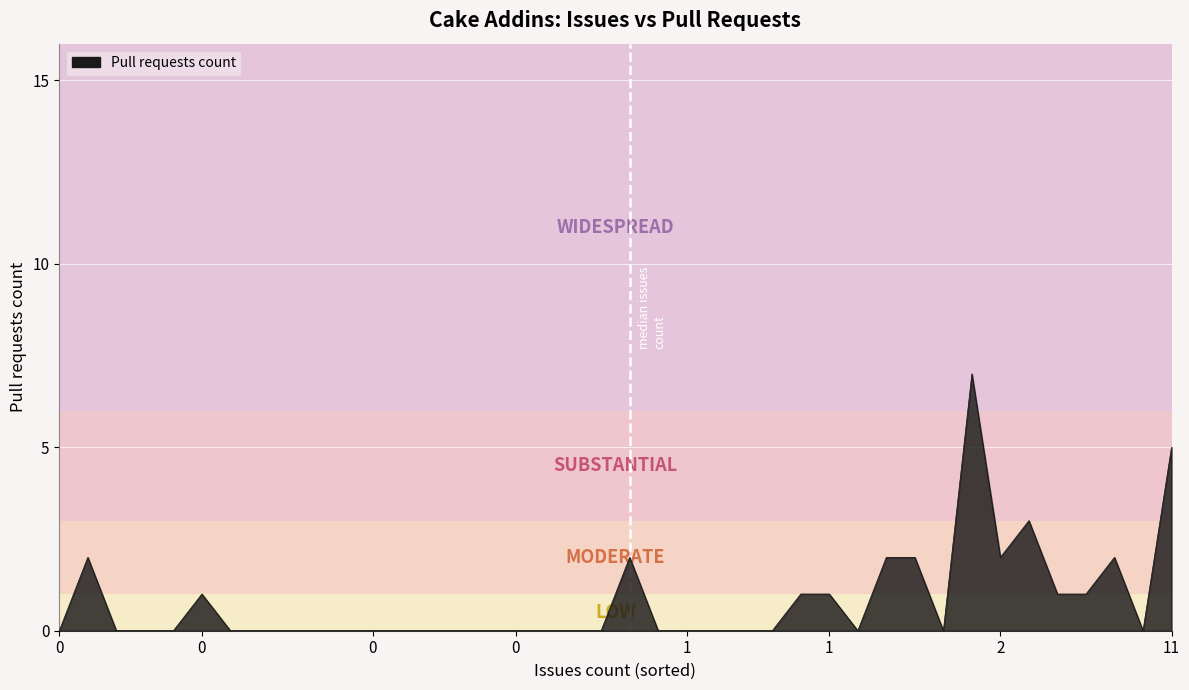

What is the average value?

1